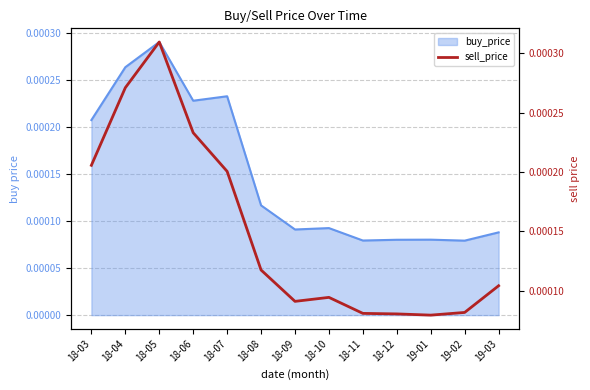

How many lines are shown in the chart?

1